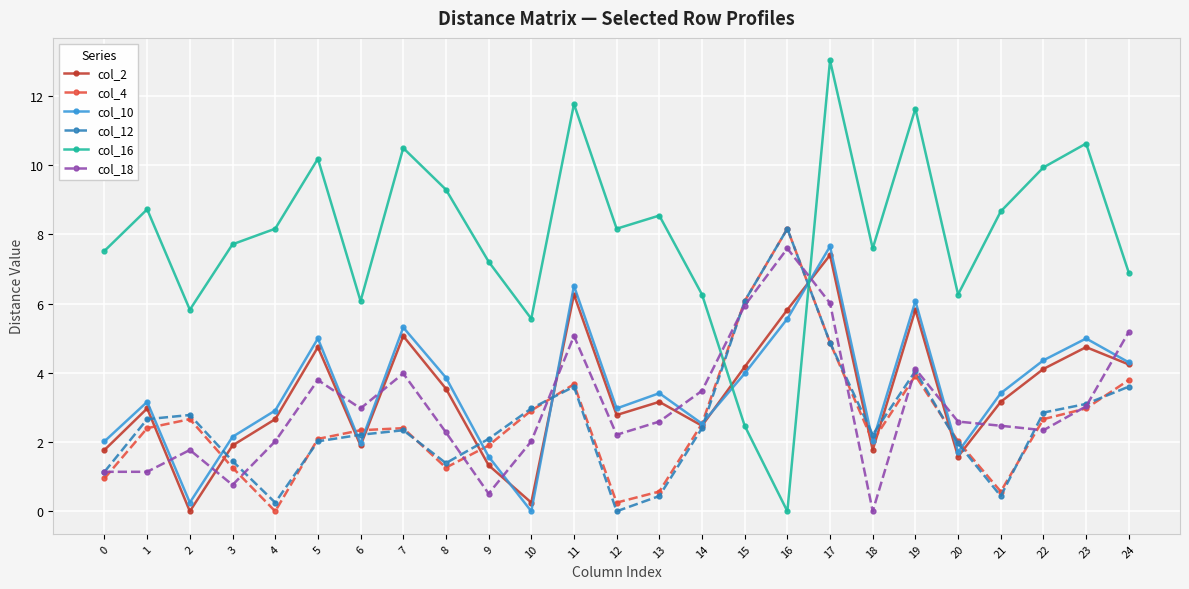

Rank the series at 22 from lowest to highest value.

col_18, col_4, col_12, col_2, col_10, col_16